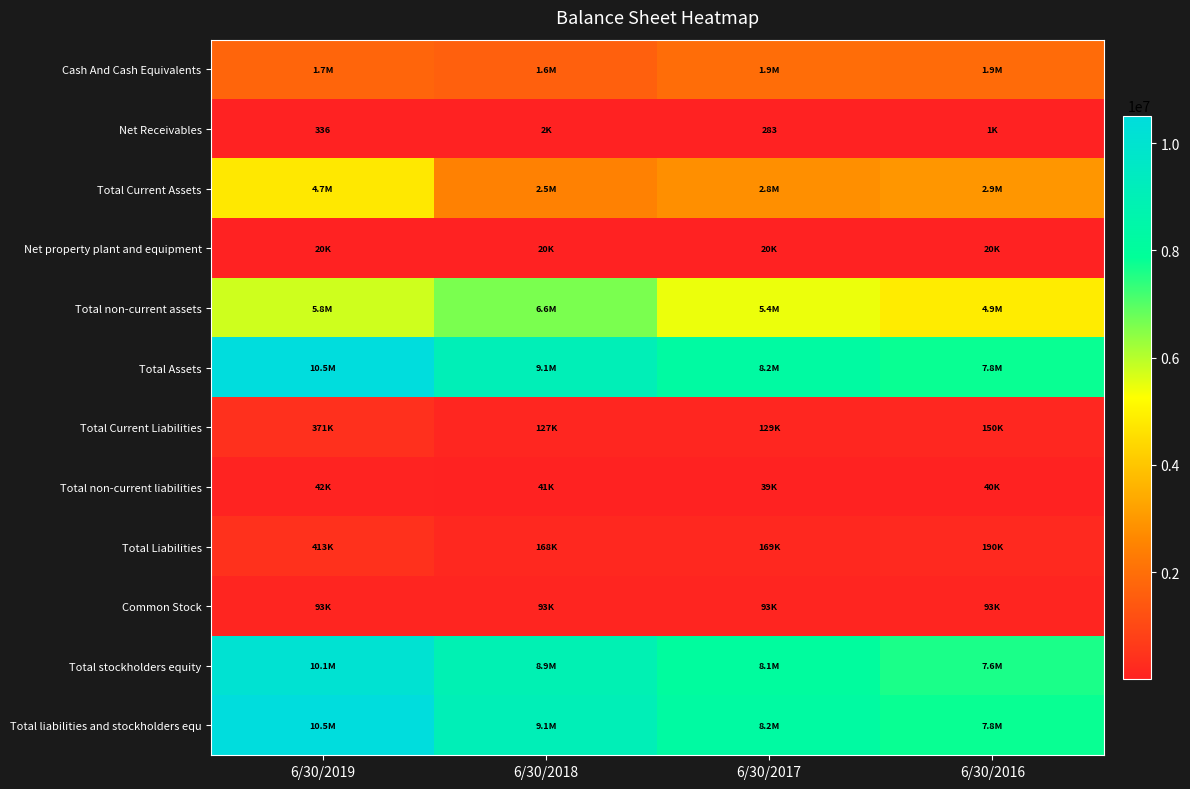

What value does the Total non-current assets series have at 6/30/2017?

5444436